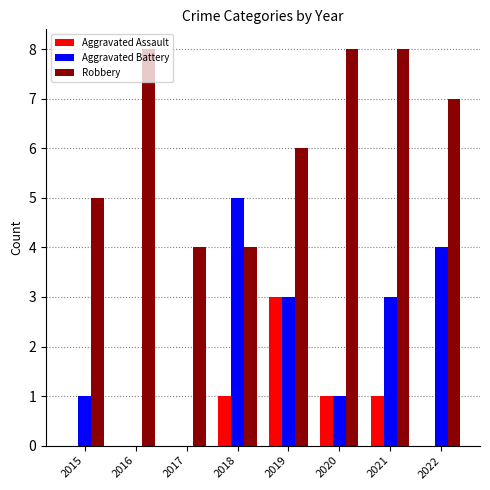

Are the bars horizontal?

No